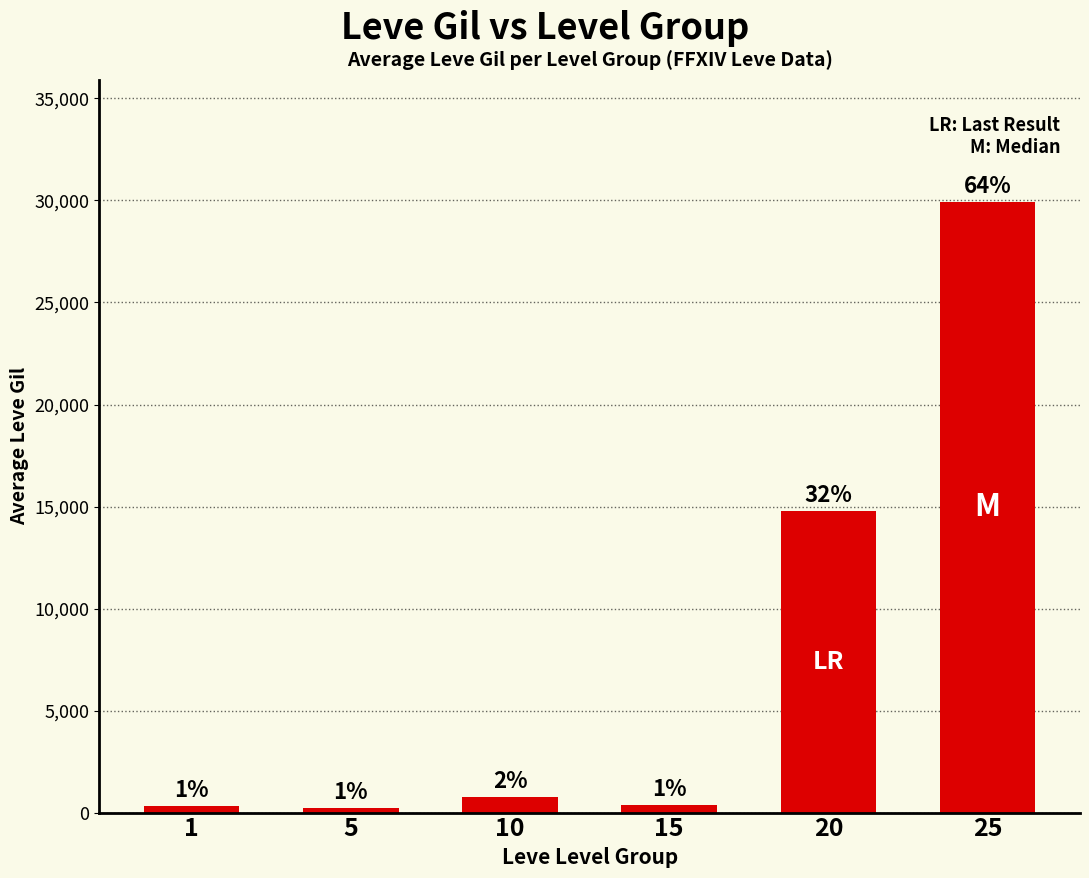

Does the chart contain any negative values?

No